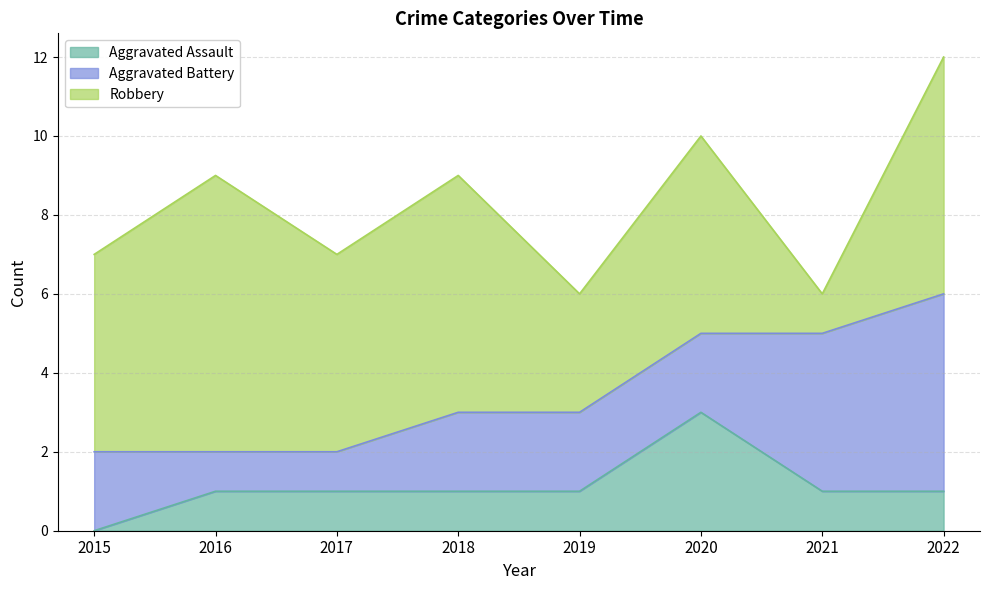

Which series has the largest total across all categories?

Robbery